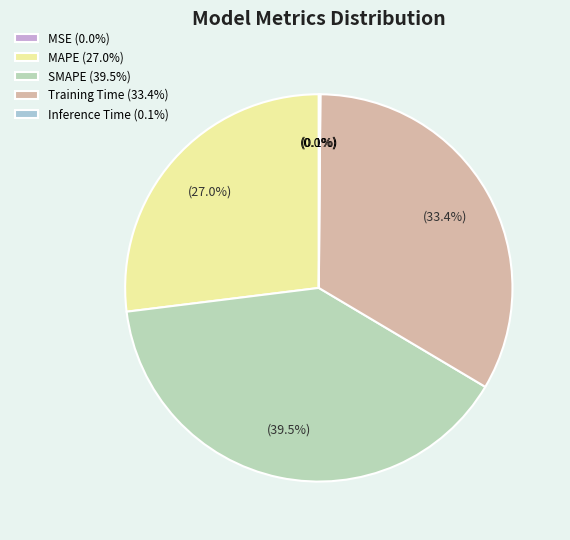

To the nearest percent, what is the average slice percentage?

20%